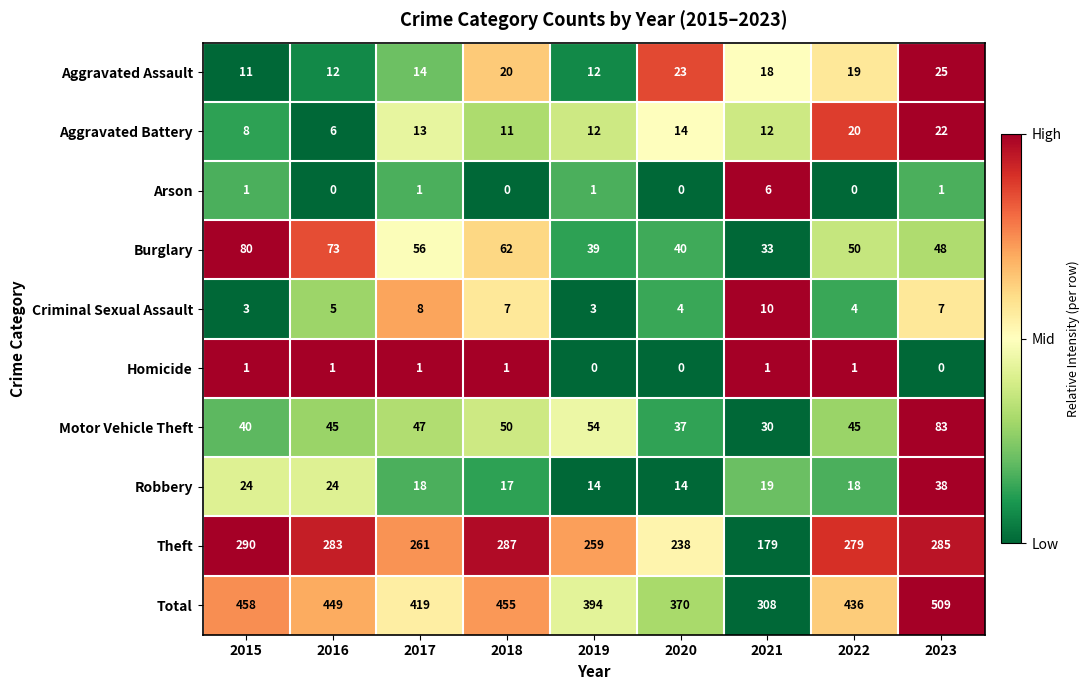

Rank the series by their maximum value, from highest to lowest.

Total, Theft, Motor Vehicle Theft, Burglary, Robbery, Aggravated Assault, Aggravated Battery, Criminal Sexual Assault, Arson, Homicide